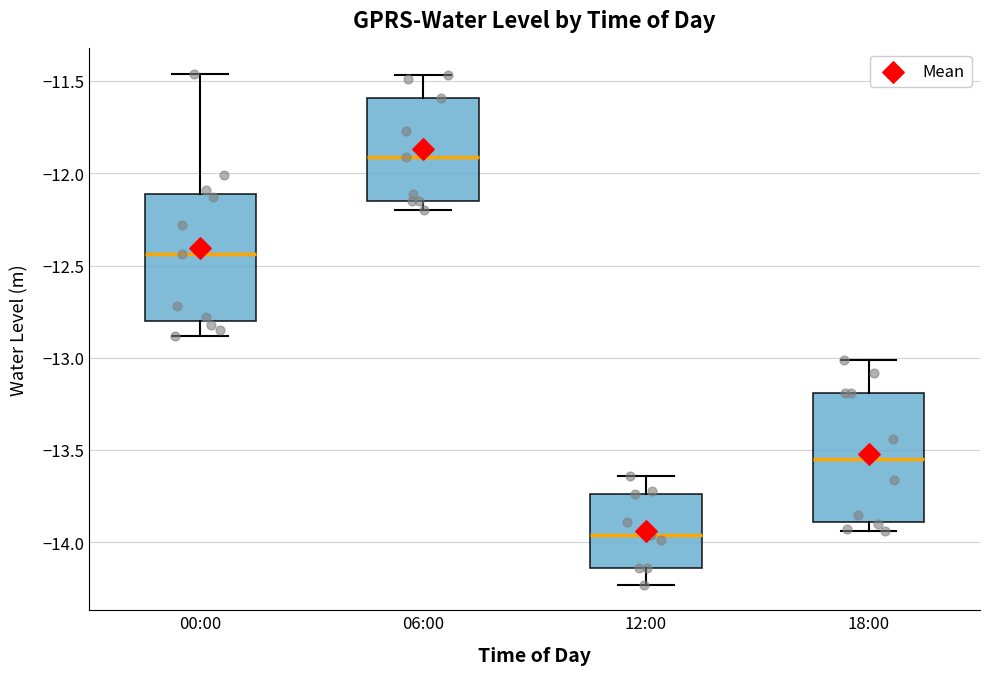

Which box has the highest median line?

06:00